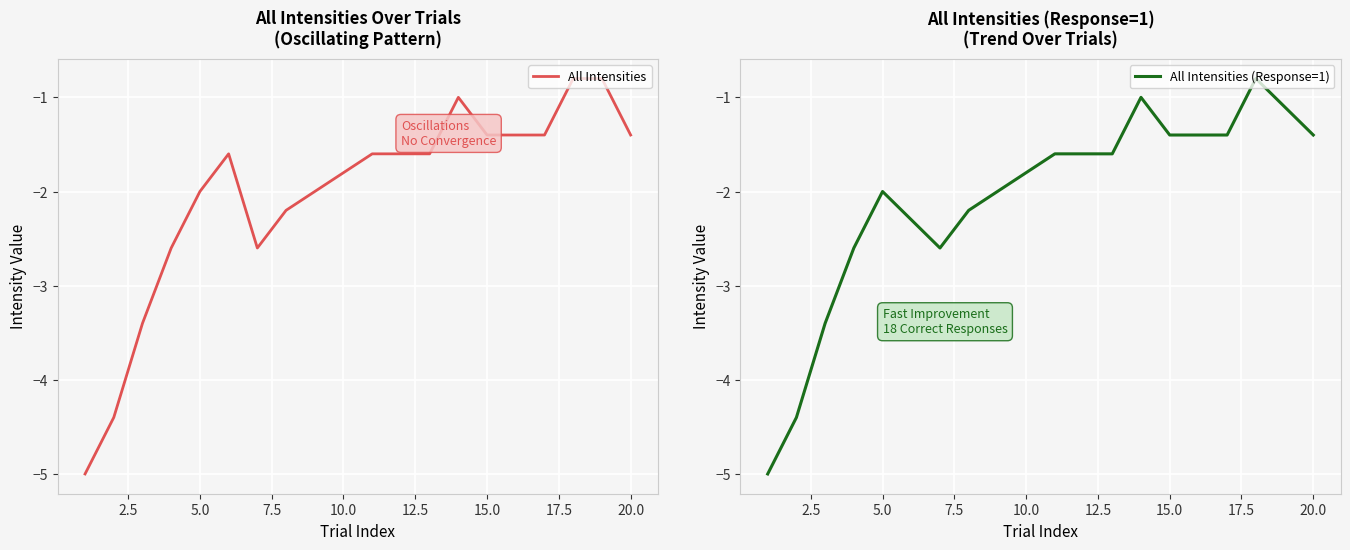

The value of All Intensities at 10.0 is -1.8. True or false?

True